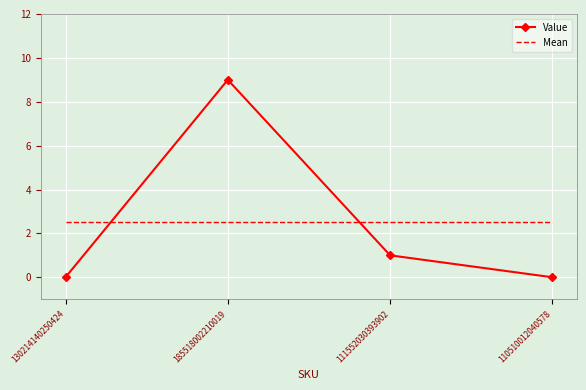

True or false: Value has more than 2 interior local peaks.

False